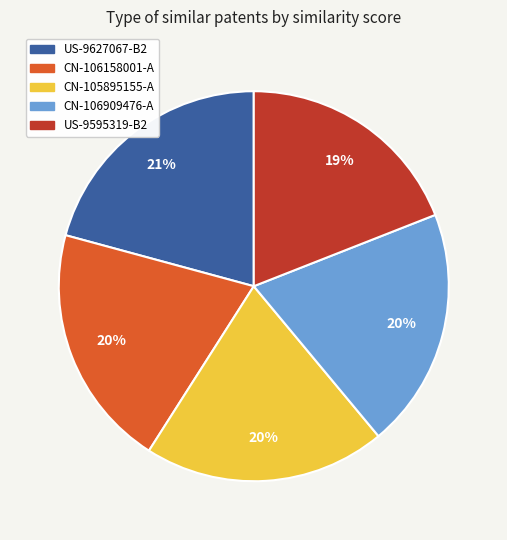

Is it true that CN-106909476-A is 20% of the pie?

True